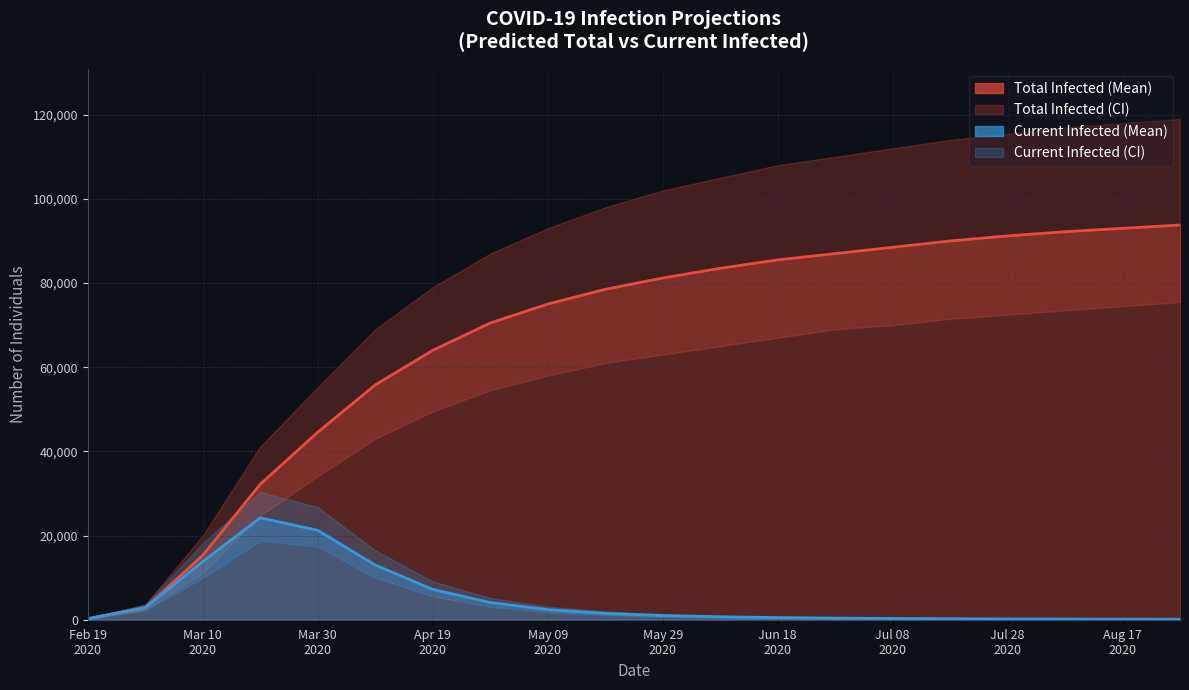

What is the sum of all predicted_current_infected_upper values?

145803